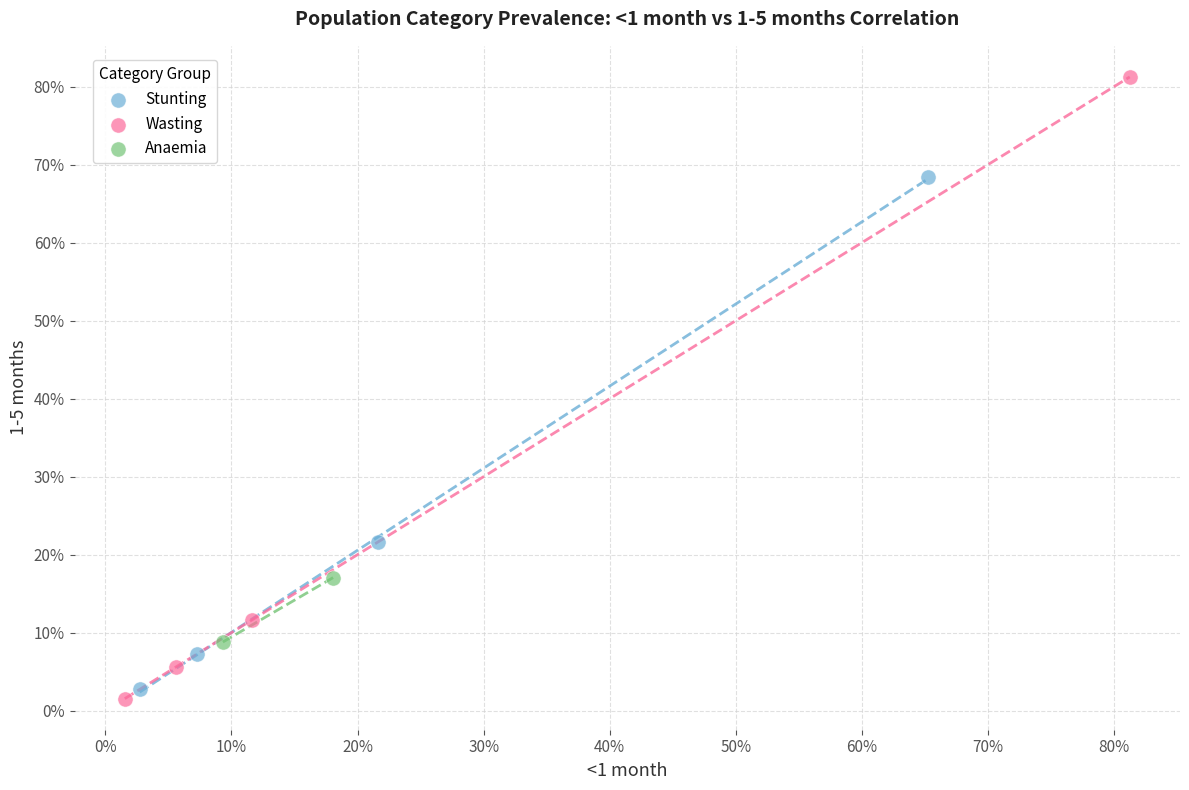

Which series has the widest spread of Y values?

Wasting